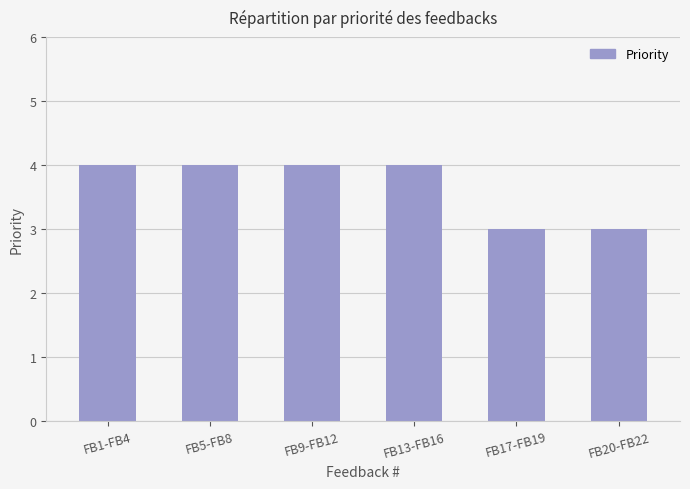

Count the number of categories in the chart.

6